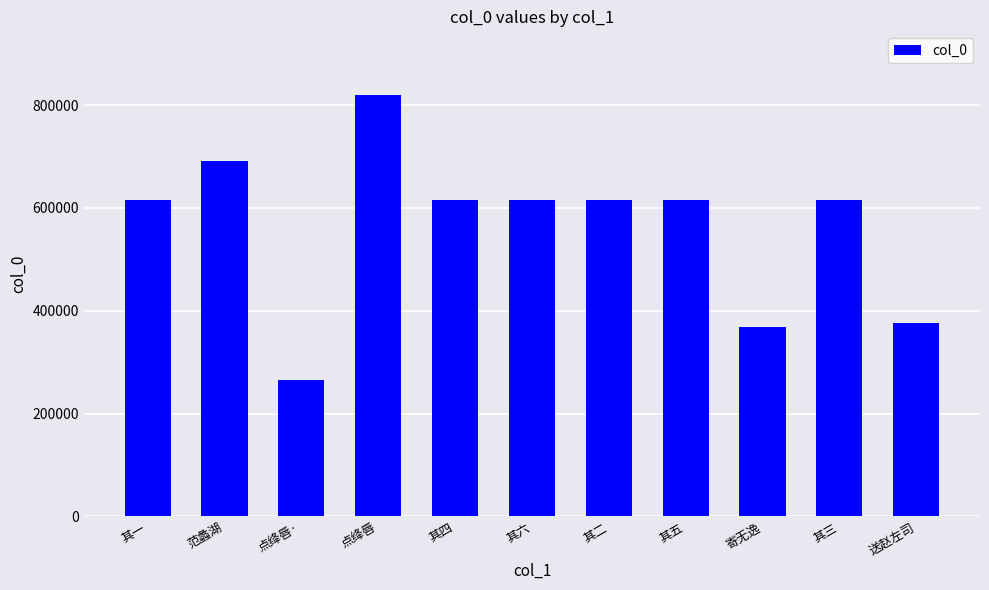

Which category has the lowest value across all series?

点绛唇·